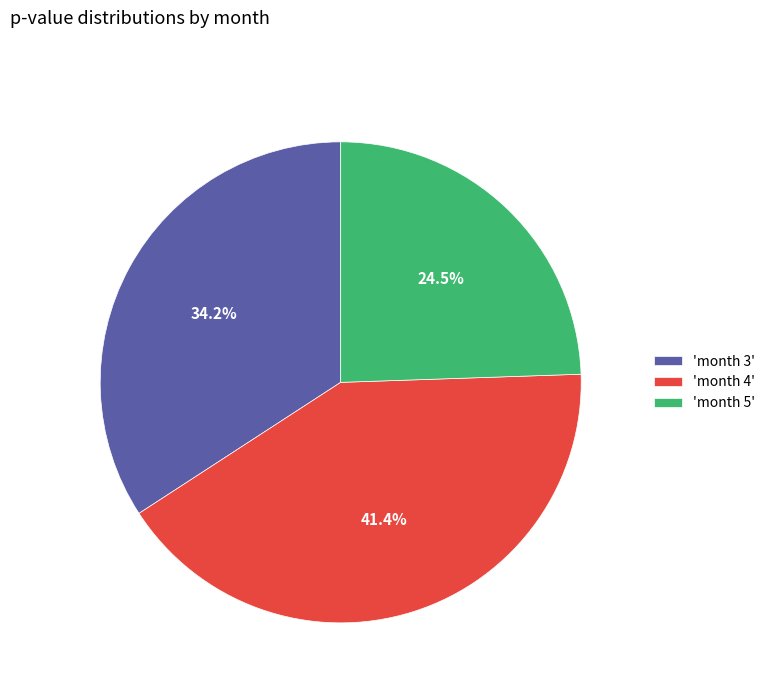

Combined, do 'month 5' and 'month 3' account for over 50%?

Yes